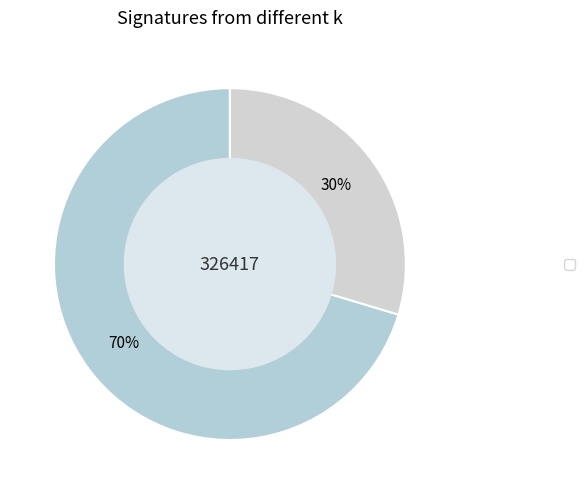

How many slices are in this pie chart?

2